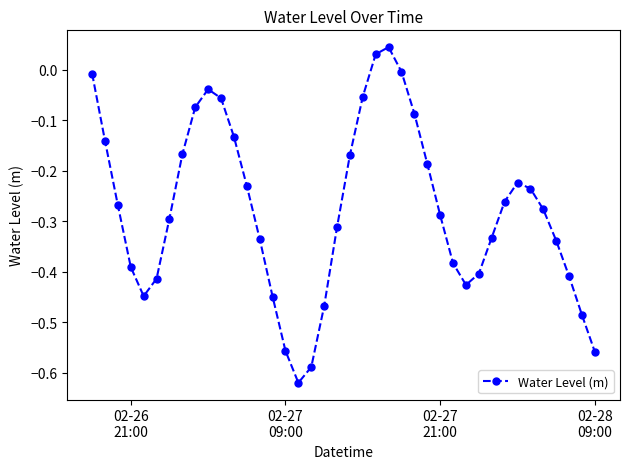

How many interior local valleys (lower than both neighbors) does the data have?

3